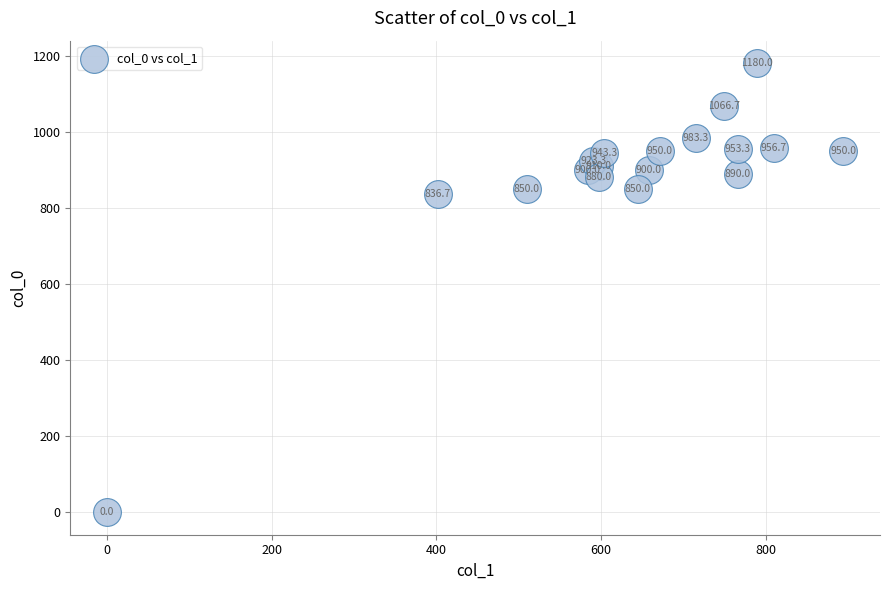

What Y value in the scatter plot is closest to 590?

836.7